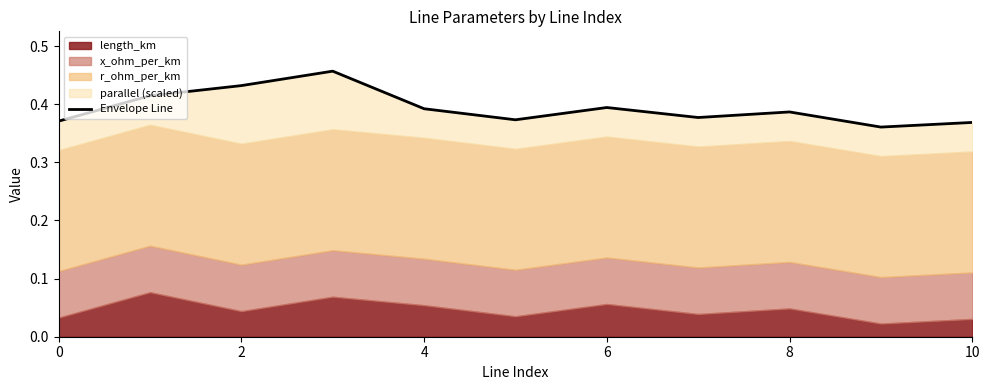

How many values are between 0 and 1?

11